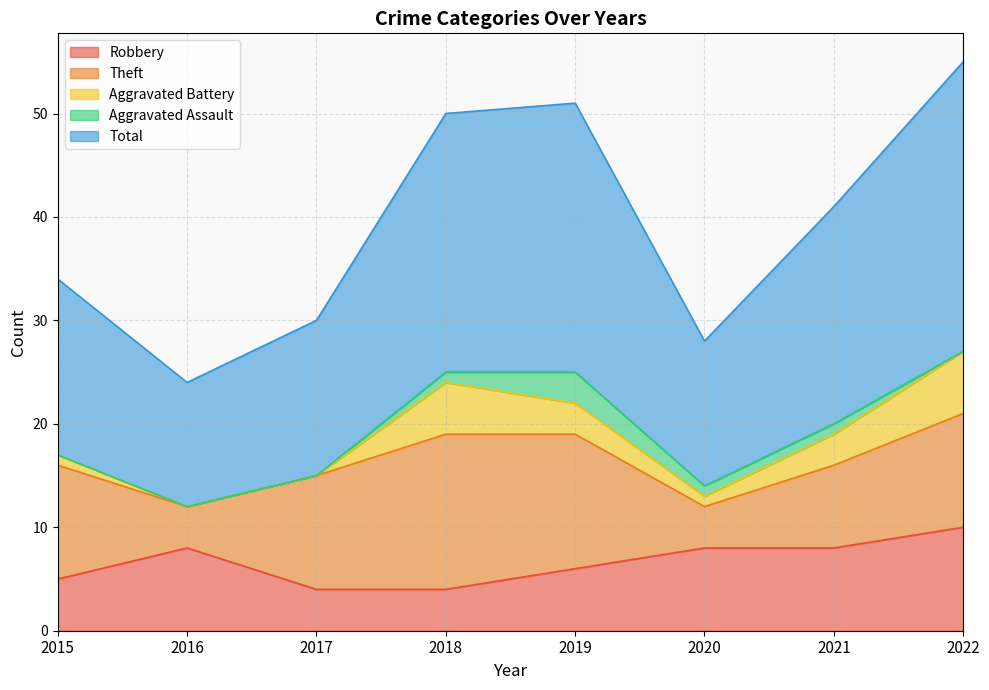

The Aggravated Assault series shows 0 at 2015. True or false?

True